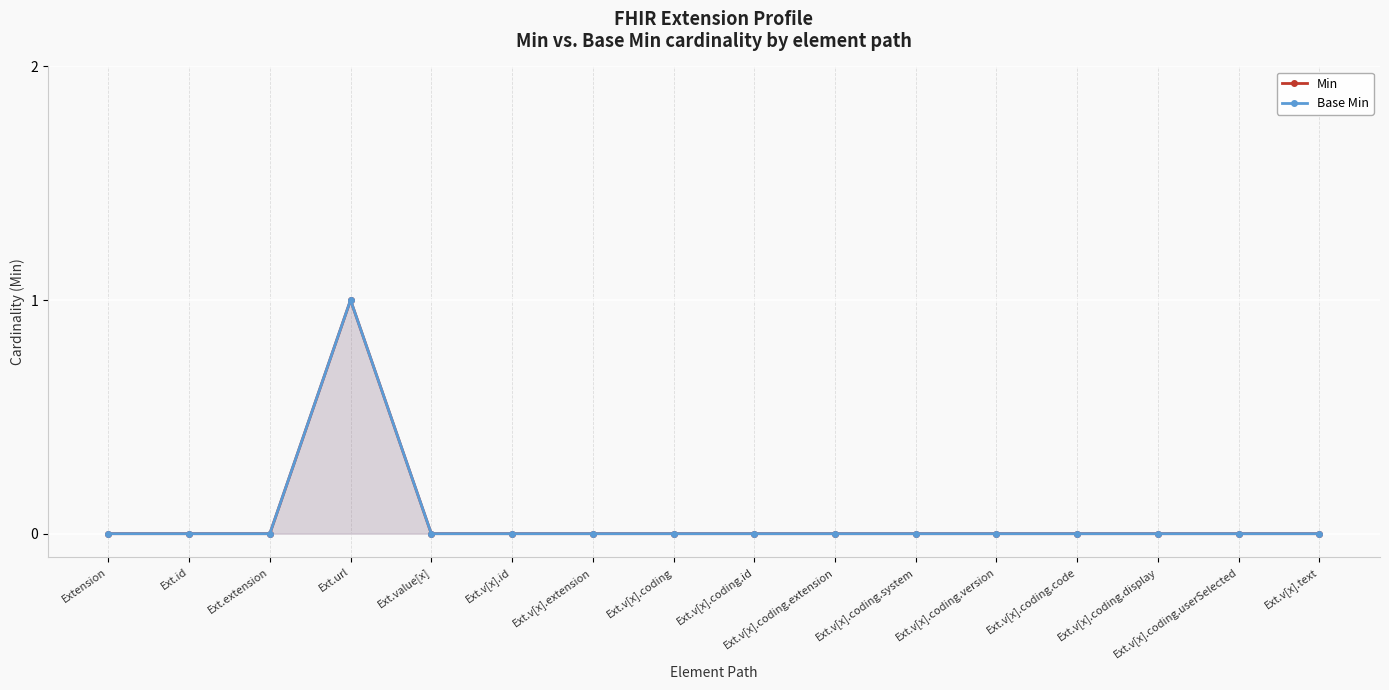

How many interior local peaks does the Base Min series have?

1